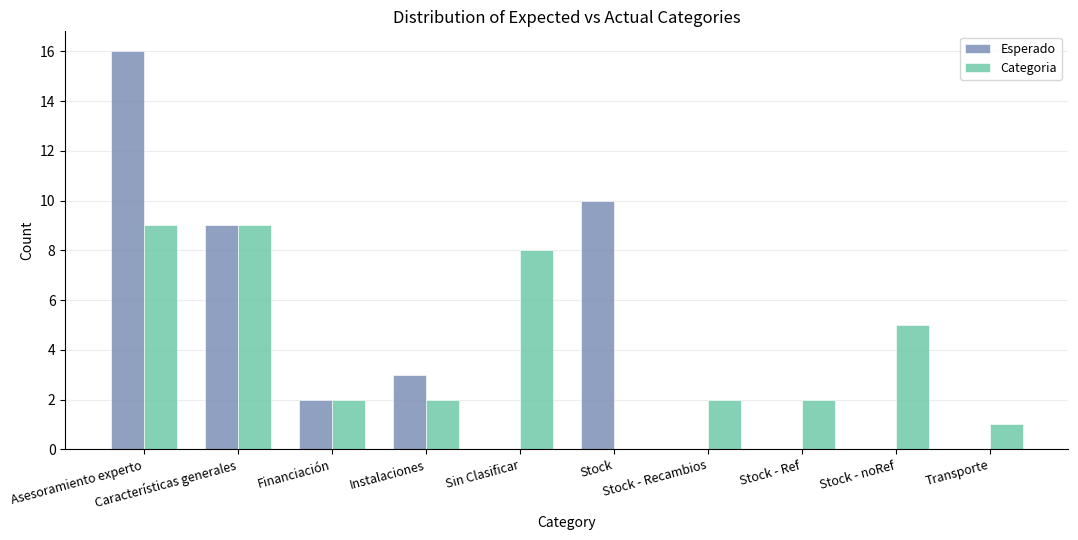

Between Características generales and Stock - noRef, which series saw the biggest shift?

Esperado